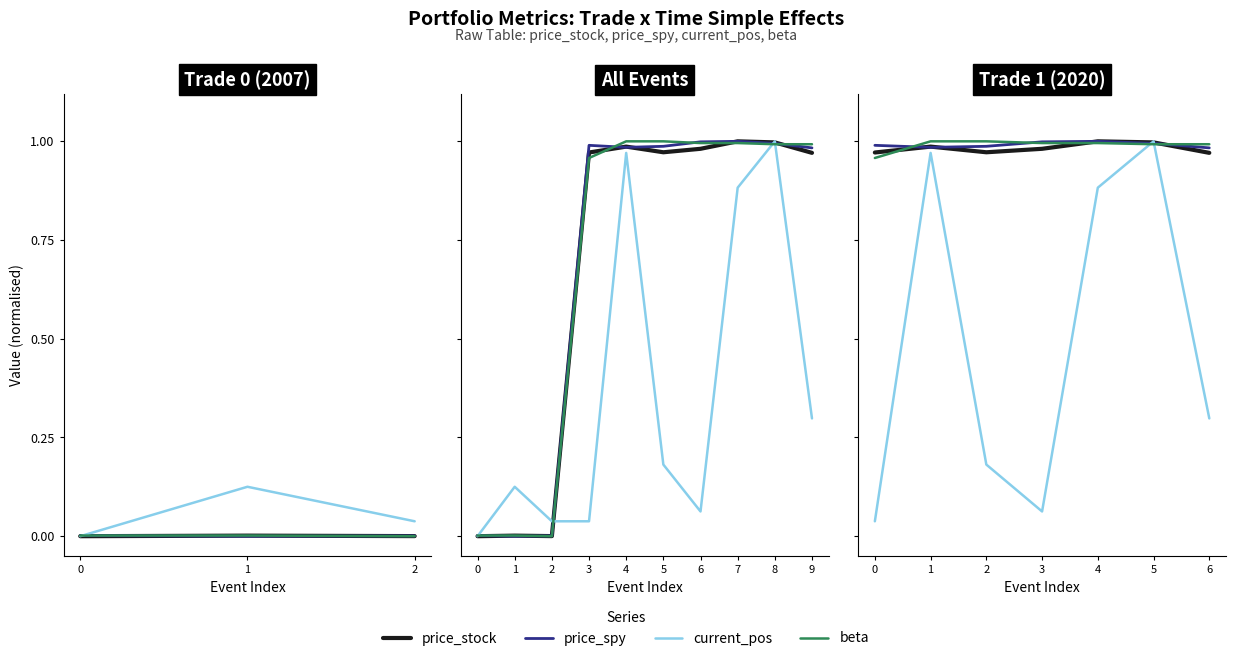

Which has a higher value, 1 or 2?

1